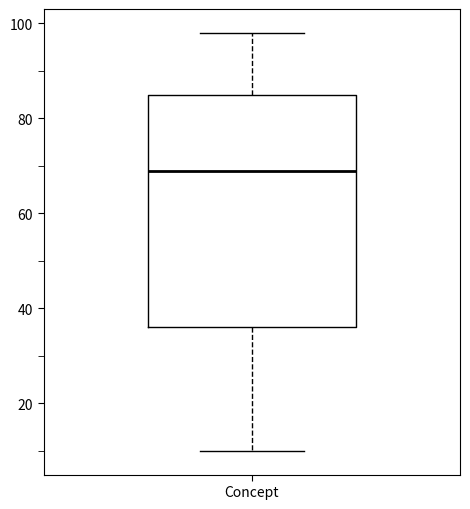

Where is the lower edge of the box for Concept on the y-axis? The values are not printed on the chart, so give them approximately, as read against the axis.

36